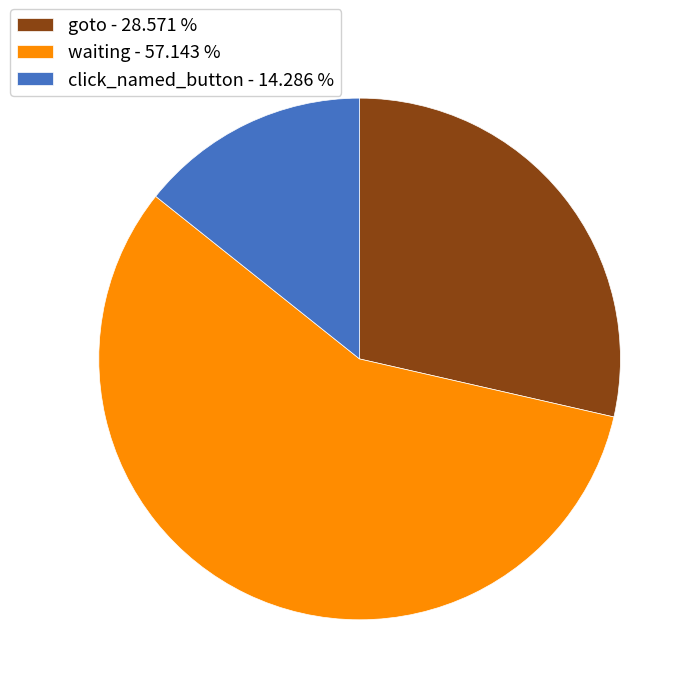

Rank the categories by value from highest to lowest.

waiting, goto, click_named_button